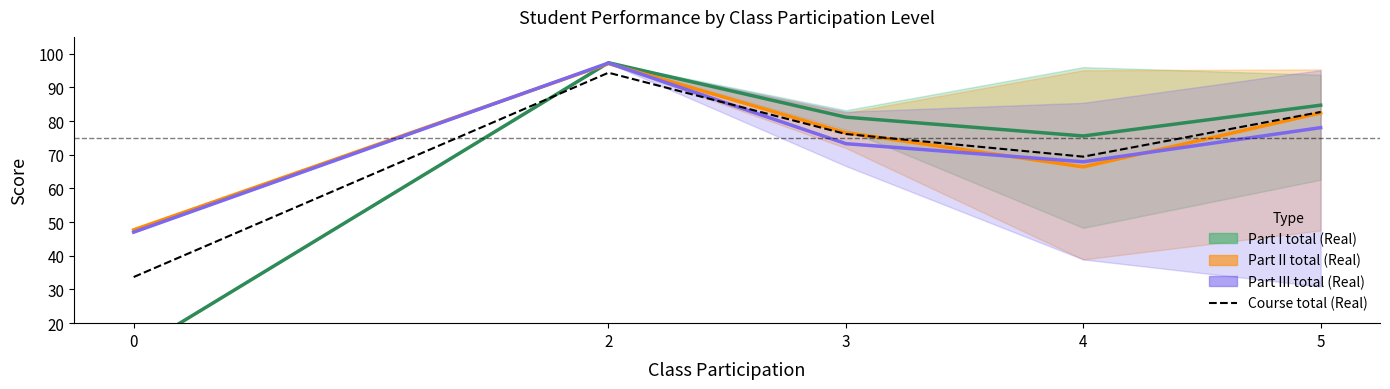

Between 2 and 4, which is larger?

2